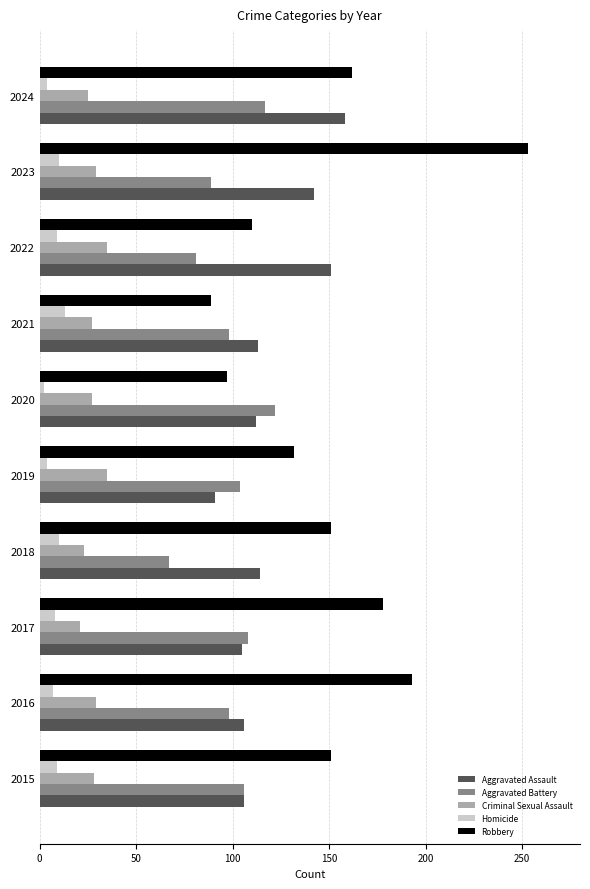

True or false: Robbery has a value of 151 at 2015.

True